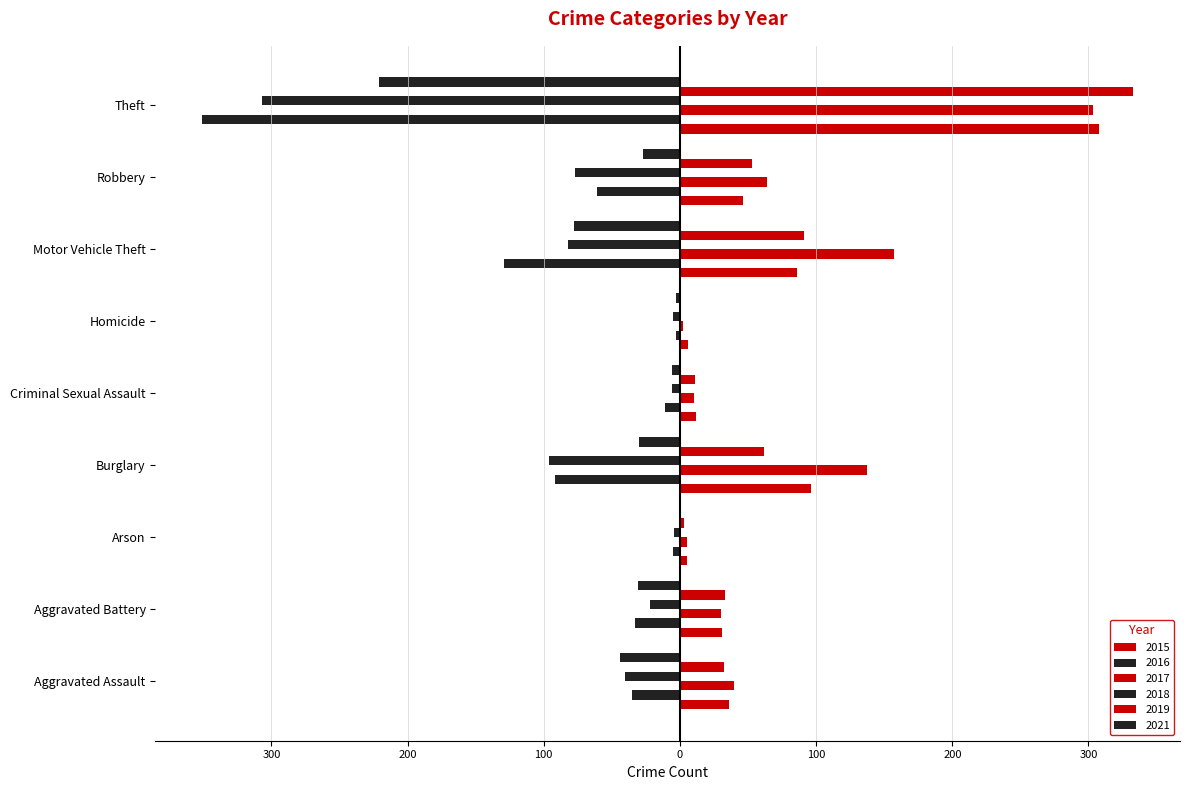

How many groups of bars are there?

9